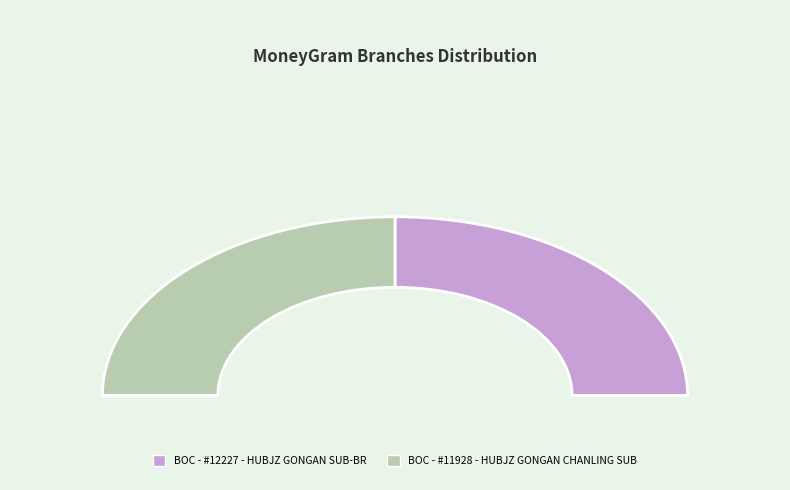

True or false: BOC - #12227 - HUBJZ GONGAN SUB-BR accounts for 44% of the total.

False